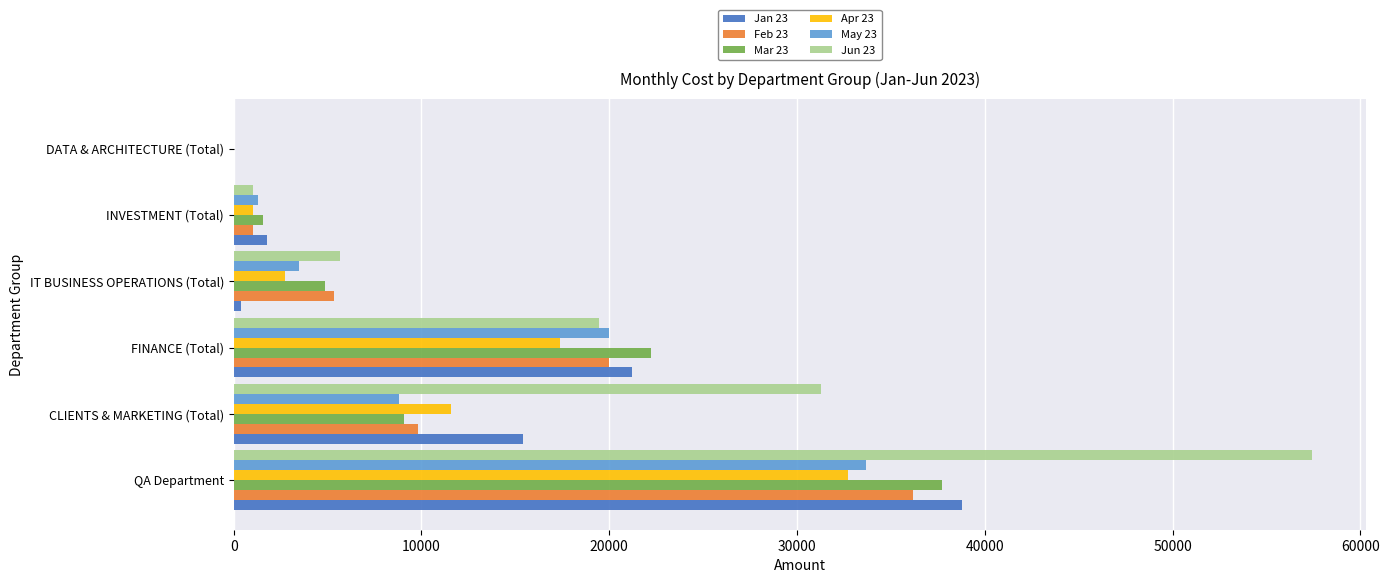

What is the sum of all Jan 23 values?

77614.0